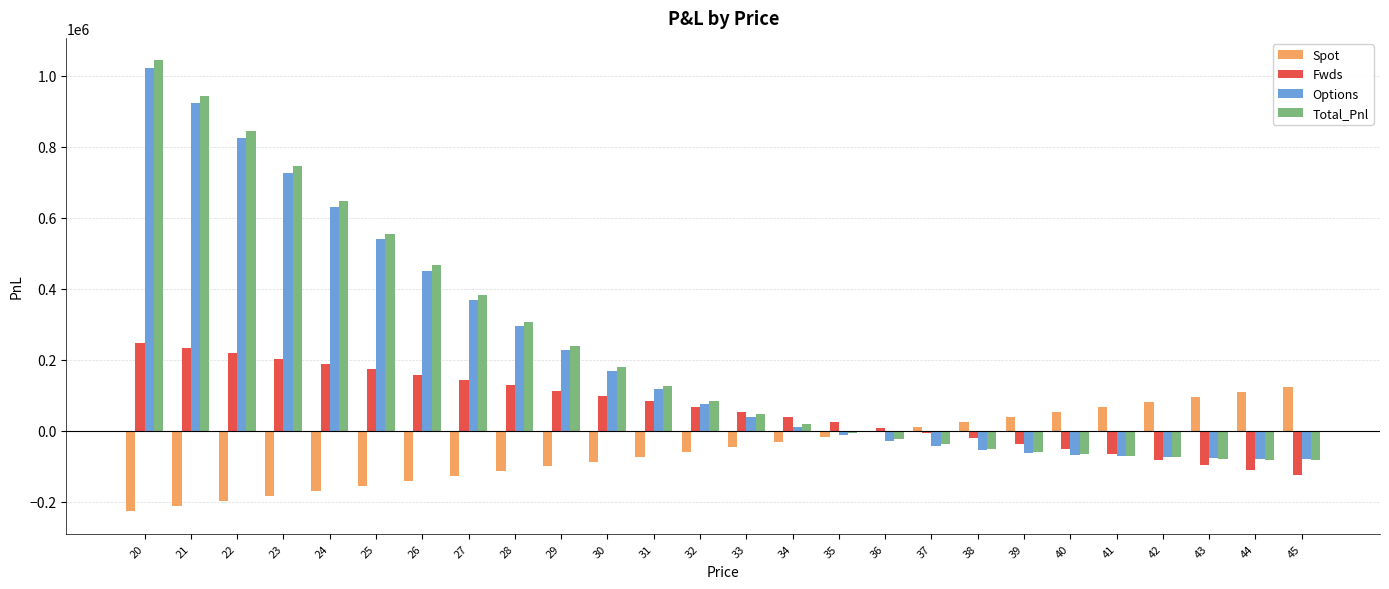

At which category is the sum across all series the highest?

20